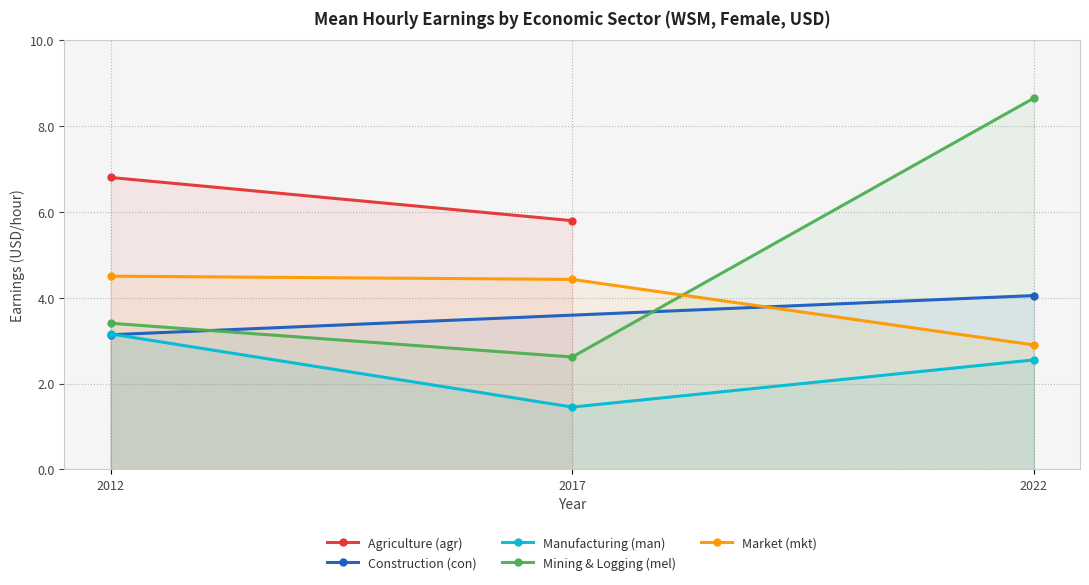

Read the Market (mkt) value at 2017.

4.4